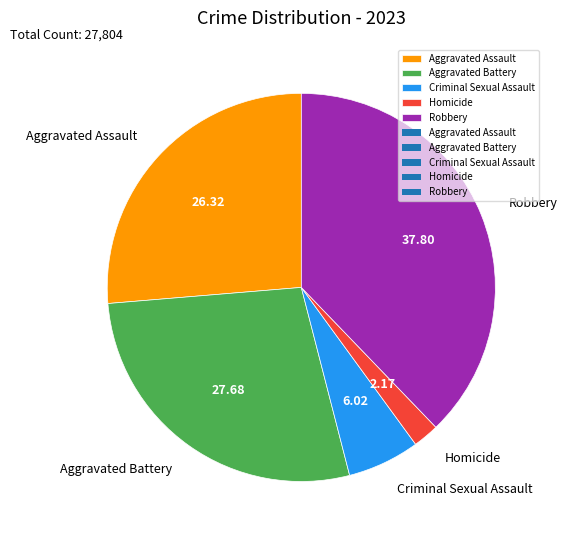

Which category has the smallest portion of the pie?

Homicide